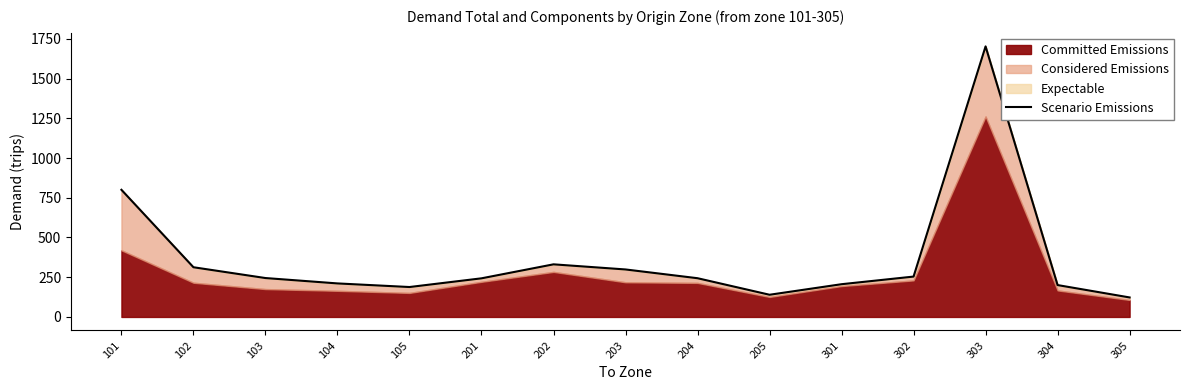

At which label does the data first exceed 243?

101